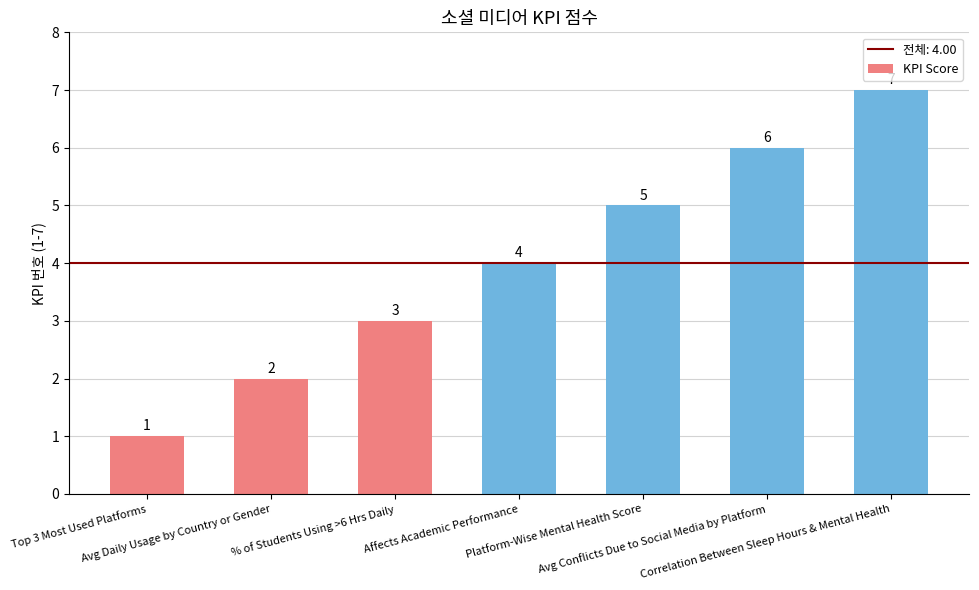

The value at Platform-Wise Mental Health Score is 3. True or false?

False